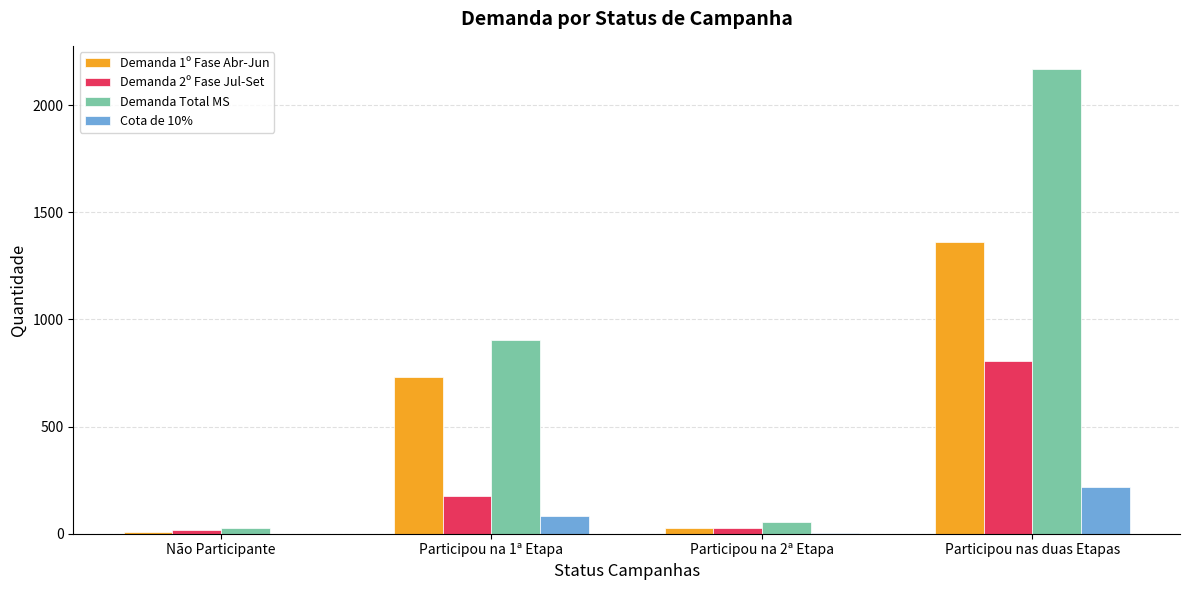

What is the maximum value shown in the chart?

2168.0